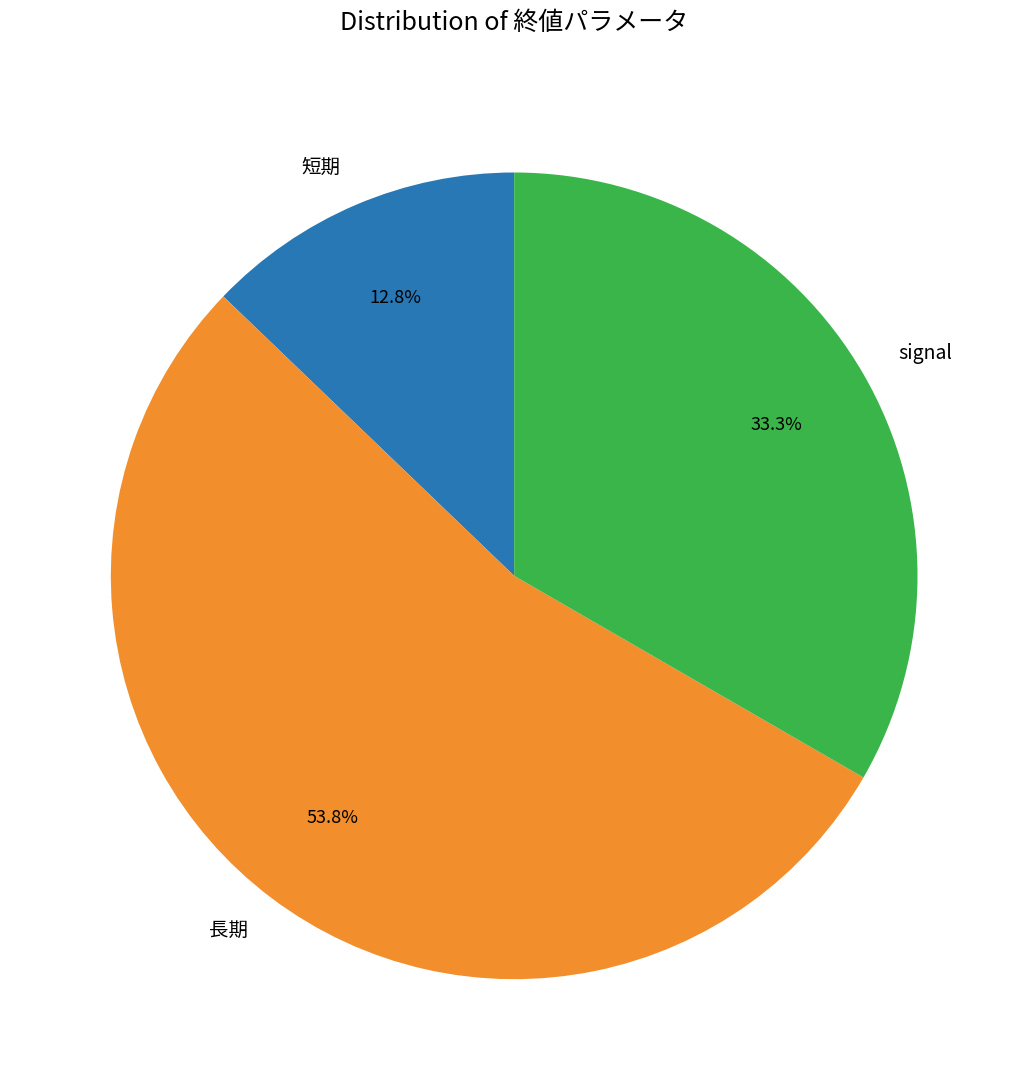

How many segments does this pie chart have?

3